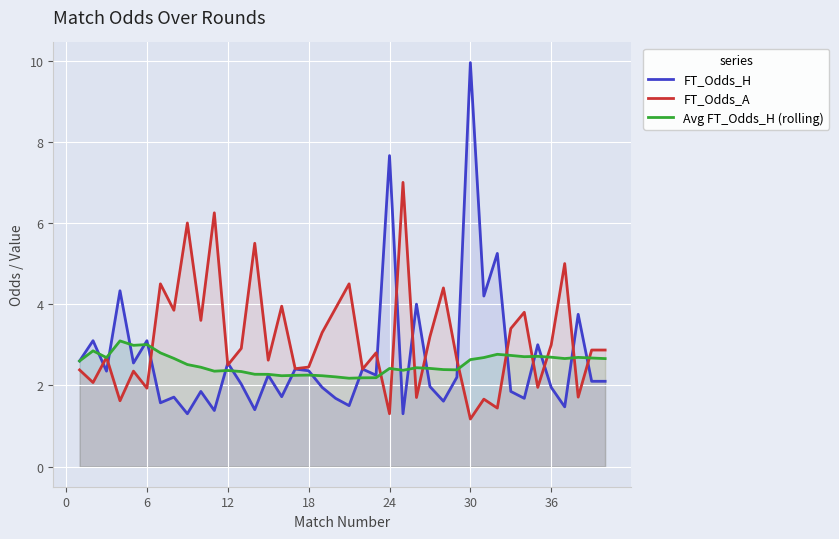

What is the smallest value displayed?

1.2